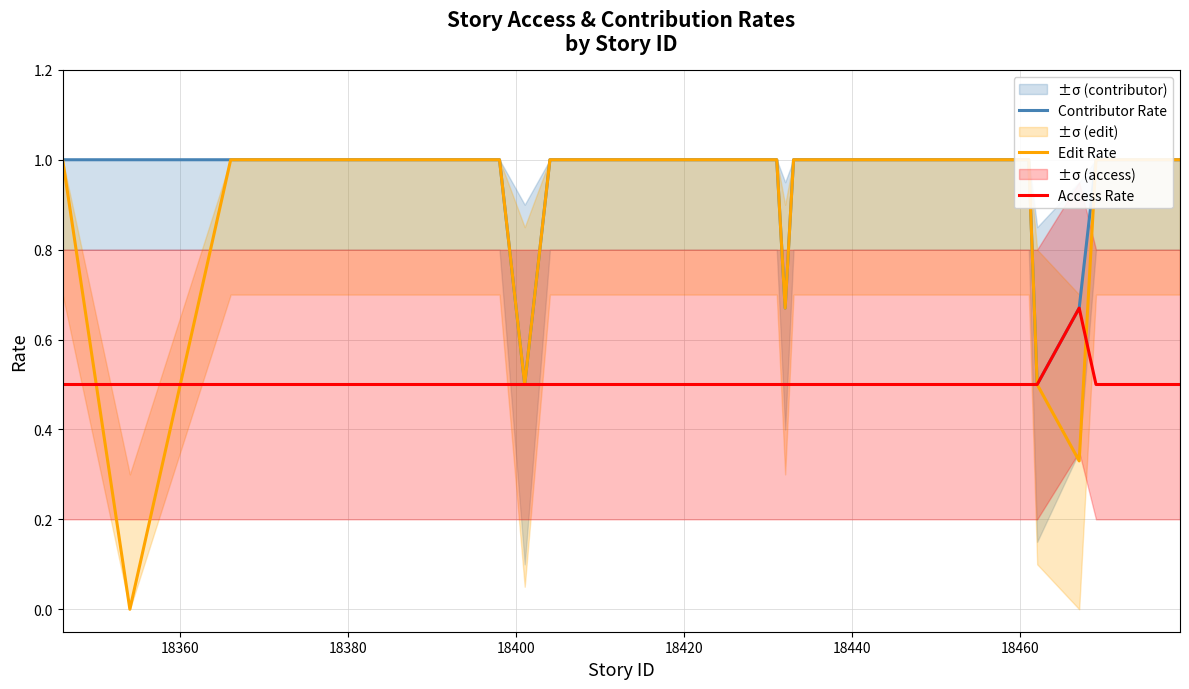

What is the maximum value for Access Rate?

0.7